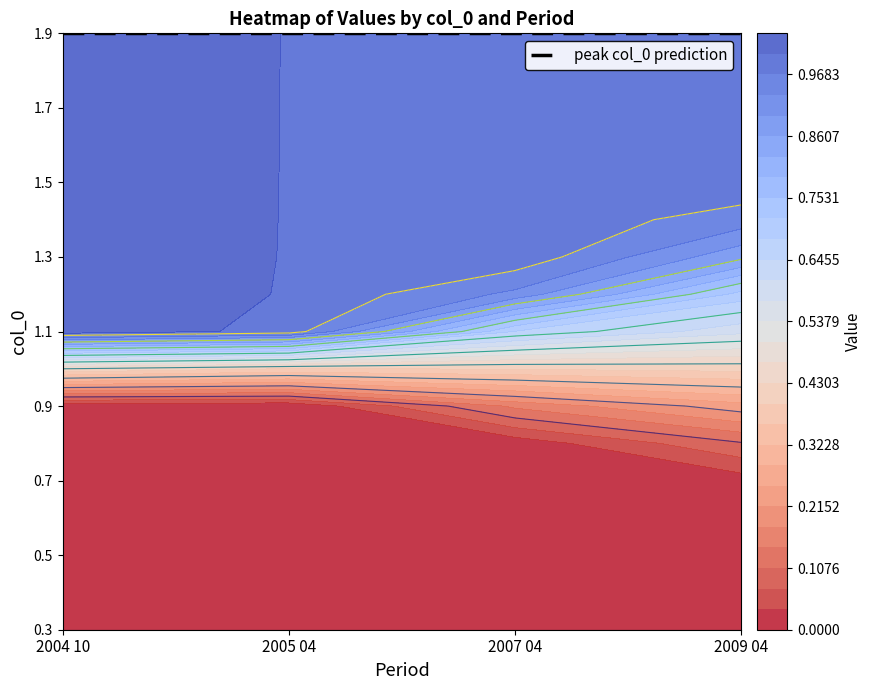

Reading right to left, extract all data points from this chart.

2004 10: 16=1.0	15=1.0	14=1.0	13=1.0	12=1.0	11=1.0	10=1.0	9=1.0	8=1.0	7=0.4	6=0.0	5=0.0	4=0.0	3=0.0	2=0.0	1=0.0	0=0.0
2005 04: 16=1.0	15=1.0	14=1.0	13=1.0	12=1.0	11=1.0	10=1.0	9=1.0	8=1.0	7=0.4	6=0.0	5=0.0	4=0.0	3=0.0	2=0.0	1=0.0	0=0.0
2007 04: 16=1.0	15=1.0	14=1.0	13=1.0	12=1.0	11=1.0	10=1.0	9=0.9	8=0.7	7=0.4	6=0.2	5=0.0	4=0.0	3=0.0	2=0.0	1=0.0	0=0.0
2009 04: 16=1.0	15=1.0	14=1.0	13=1.0	12=1.0	11=1.0	10=0.9	9=0.7	8=0.6	7=0.4	6=0.2	5=0.1	4=0.0	3=0.0	2=0.0	1=0.0	0=0.0